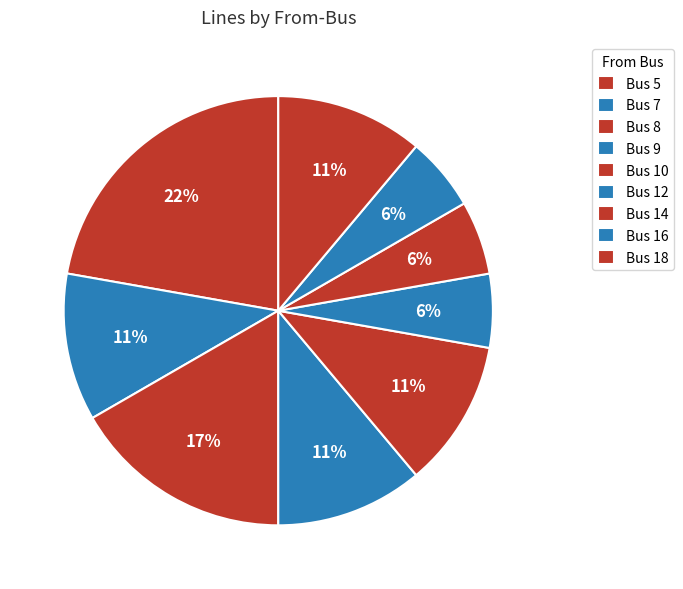

How many segments does this pie chart have?

9